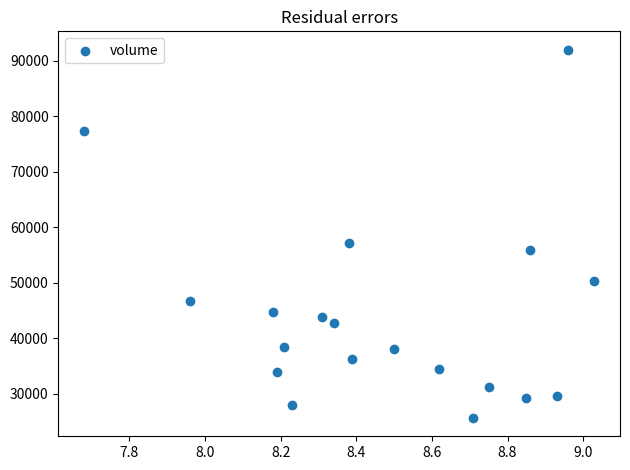

What Y value in the scatter plot is closest to 58831?

57200